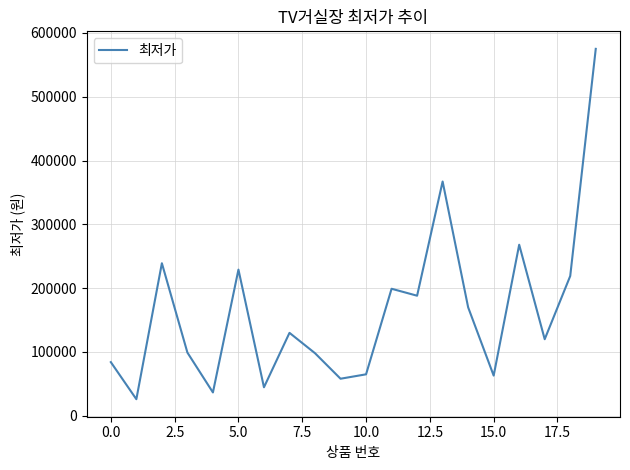

What is the difference between the maximum and minimum values?

549100